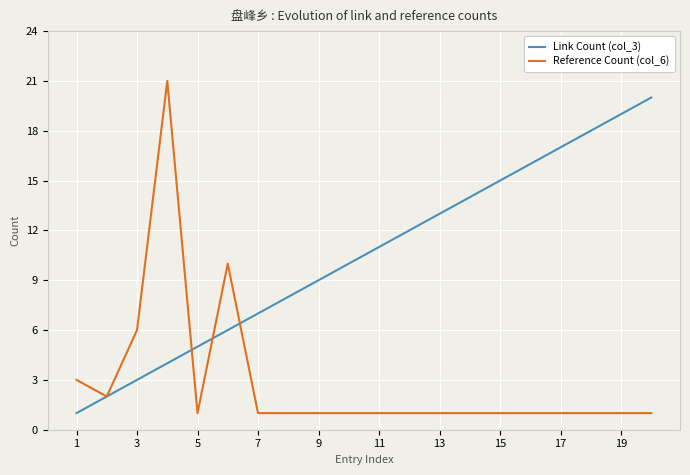

Which series has the largest total across all categories?

Link Count (col_3)